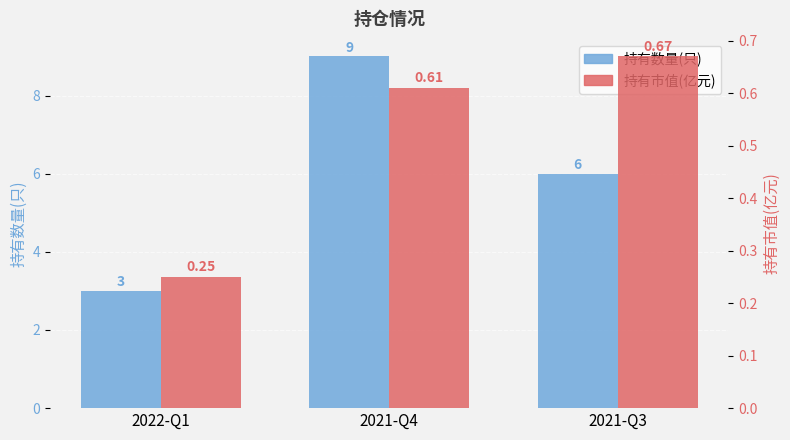

The 持有数量(只) series shows 4.9 at 2021-Q4. True or false?

False